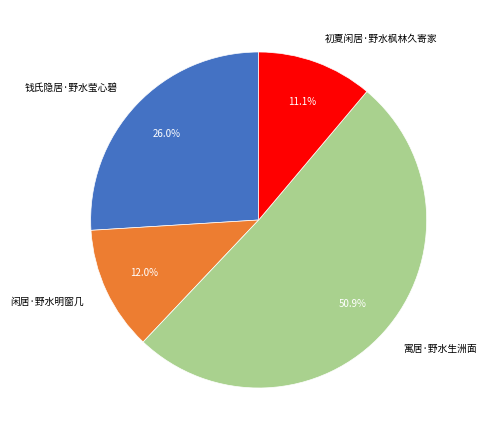

To the nearest percent, what is the difference between the largest and smallest slice percentages?

40%